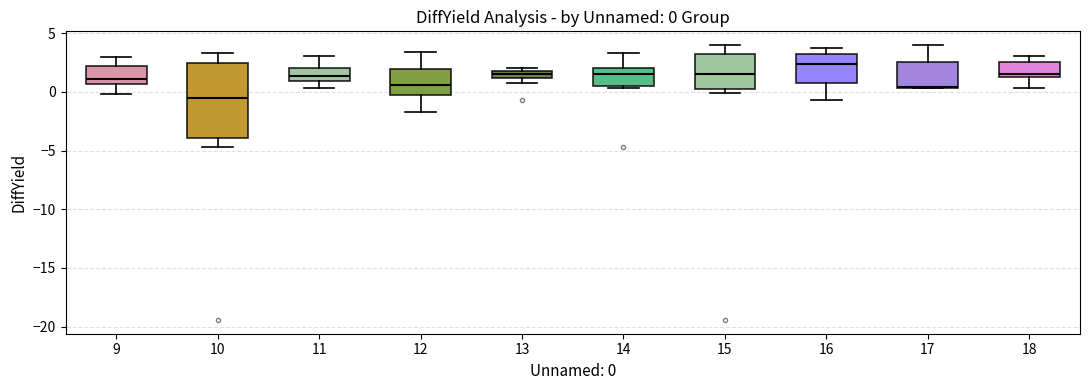

Which box has the lowest median line?

10